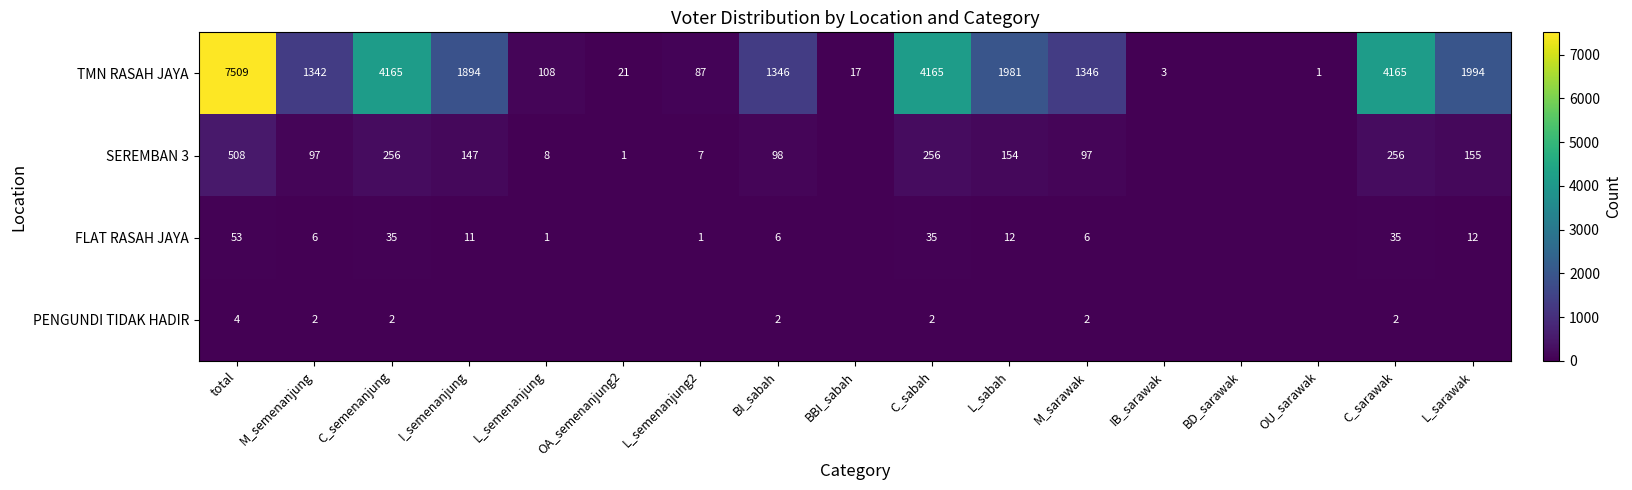

Is the value of FLAT RASAH JAYA at L_semenanjung greater than the value of TMN RASAH JAYA at M_semenanjung?

No